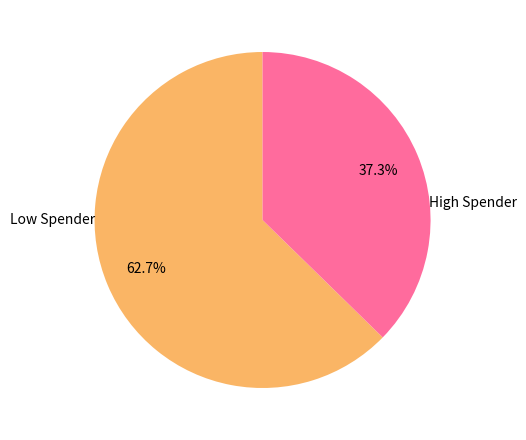

Is there a majority slice in this chart?

Yes